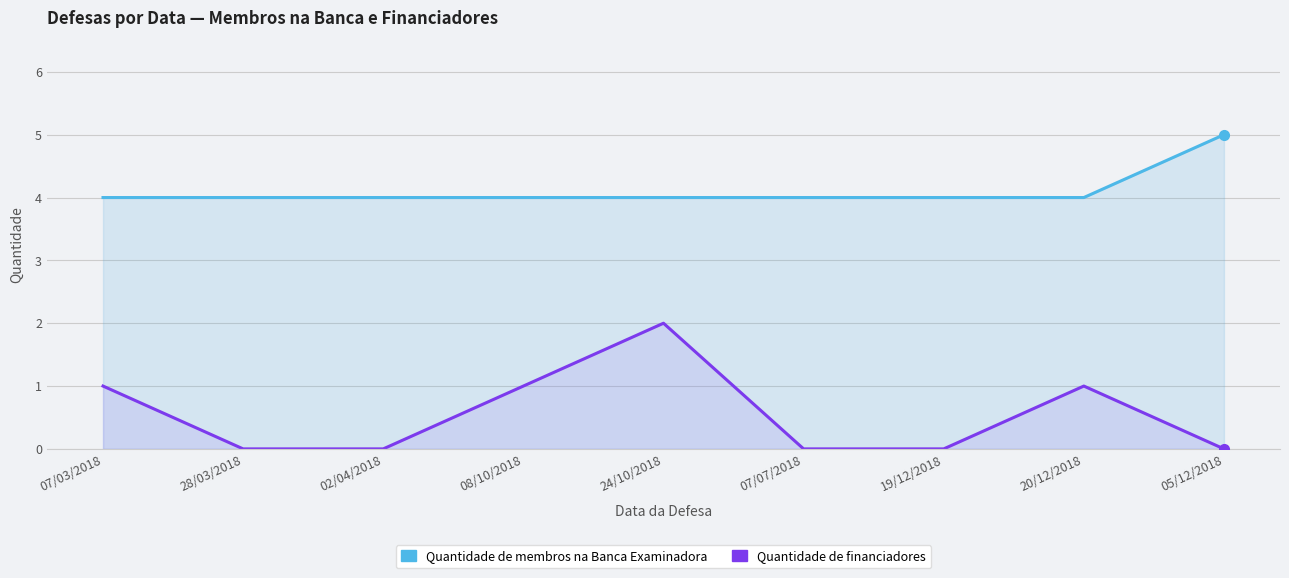

True or false: Quantidade de financiadores and Quantidade de membros na Banca Examinadora cross at least once.

False